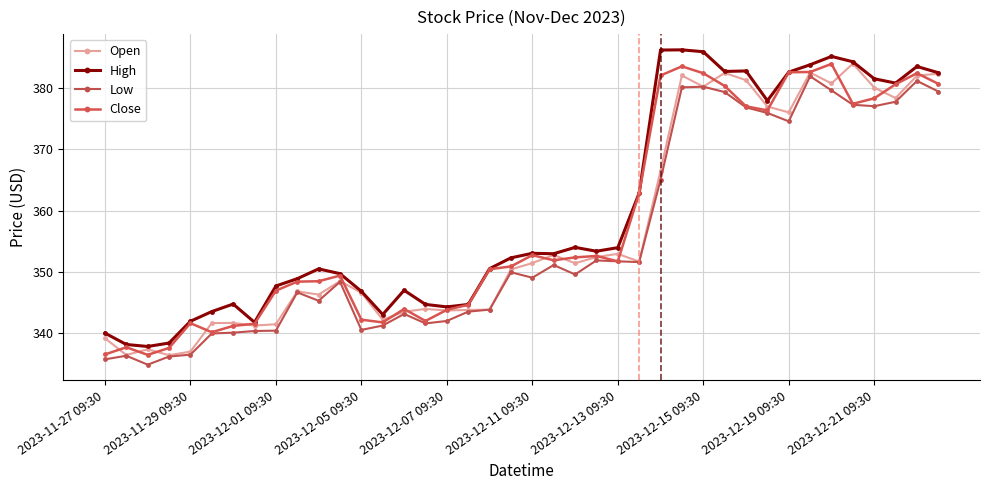

Rank the series by their average value, from highest to lowest.

High, Close, Open, Low